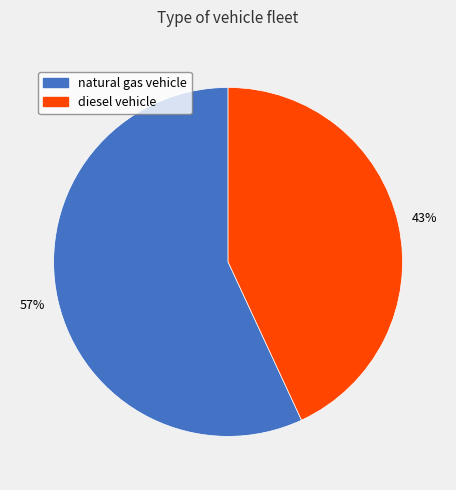

How many segments does this pie chart have?

2